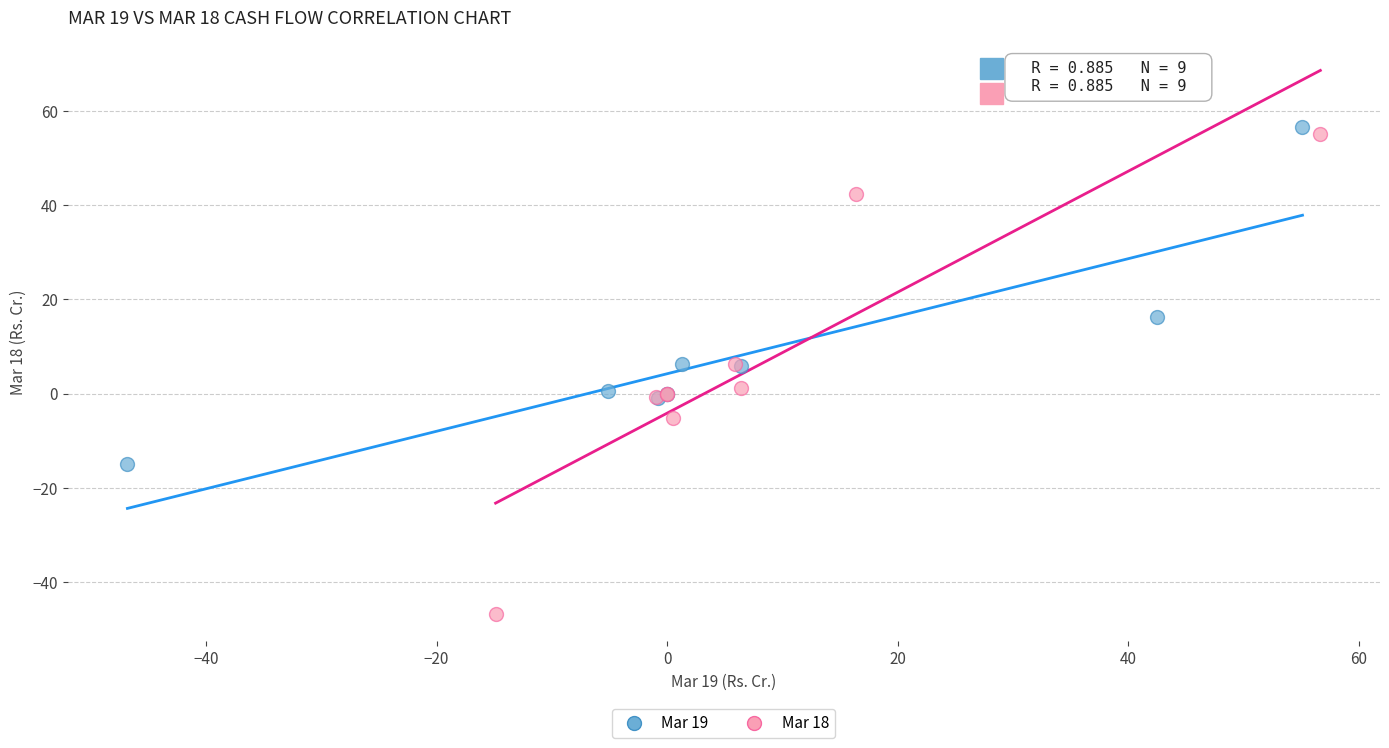

Which series has the largest Y range (max minus min)?

Mar 18